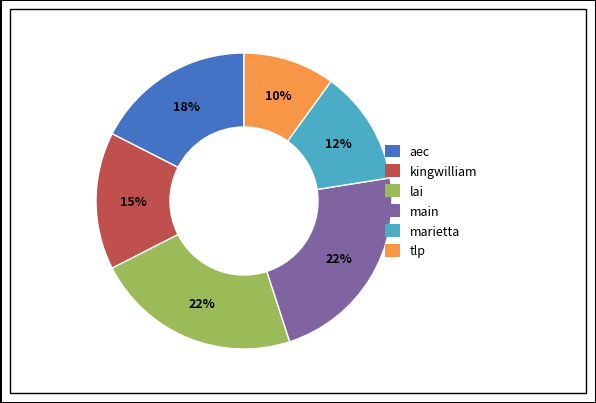

Between marietta and kingwilliam, which is larger?

kingwilliam